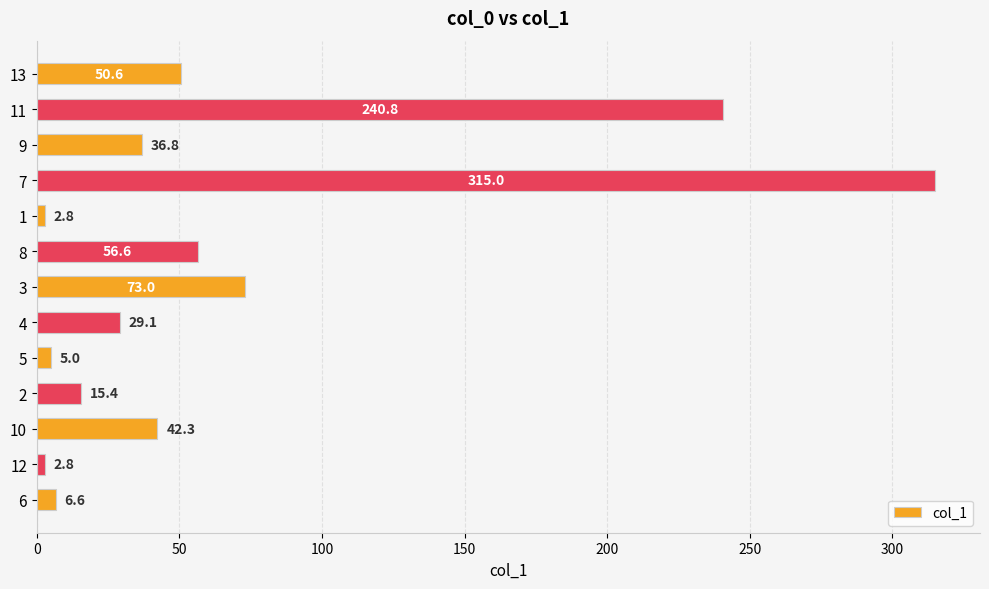

What is the maximum value shown in the chart?

315.0